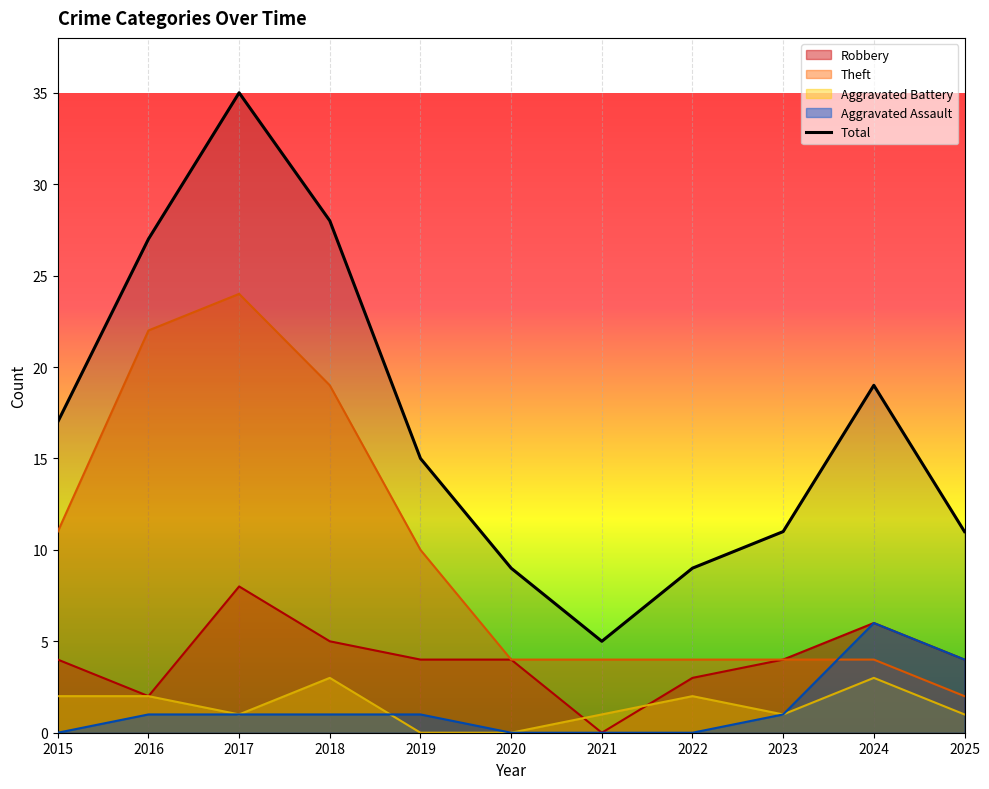

Reading left to right, extract all data points from this chart.

17	27	35	28	15	9	5	9	11	19	11